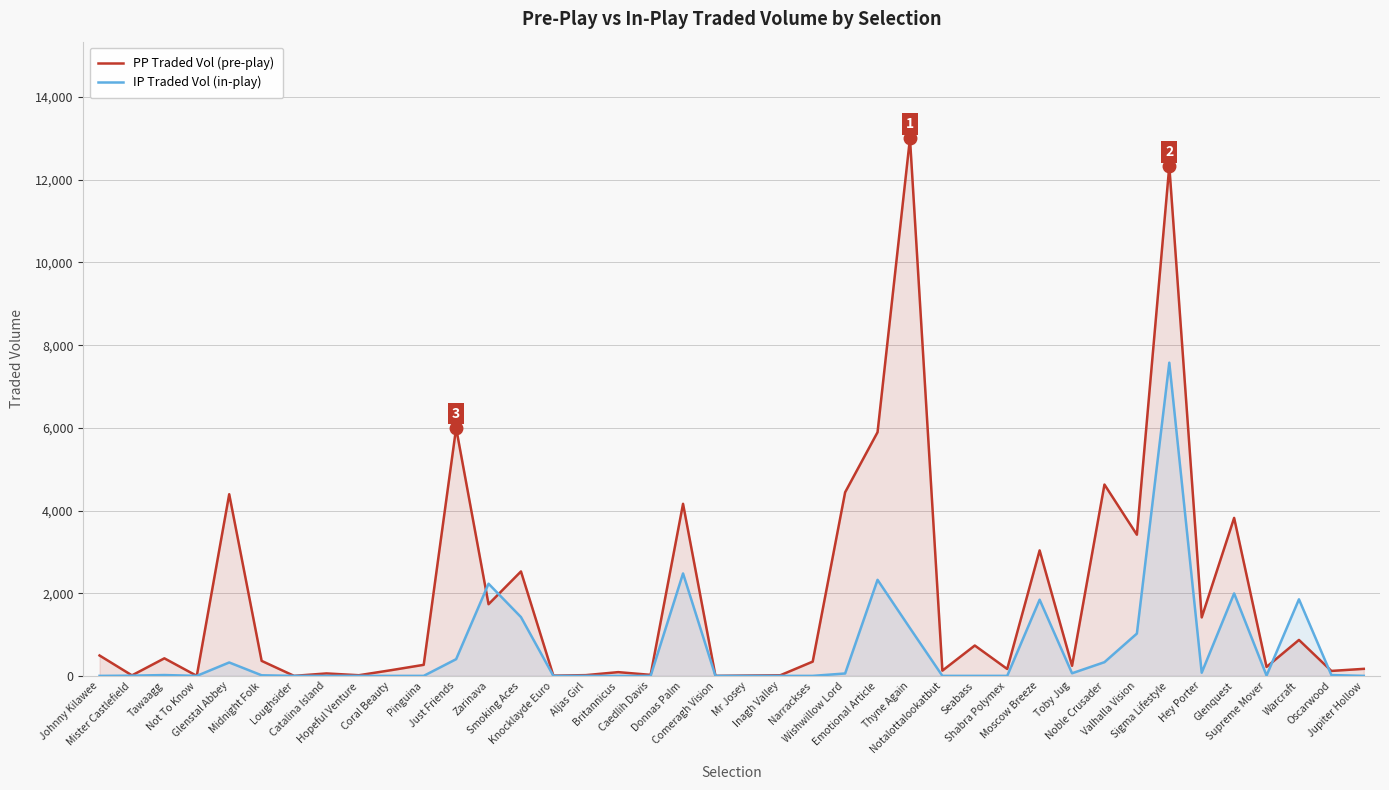

Between Noble Crusader and Inagh Valley, which is larger?

Noble Crusader